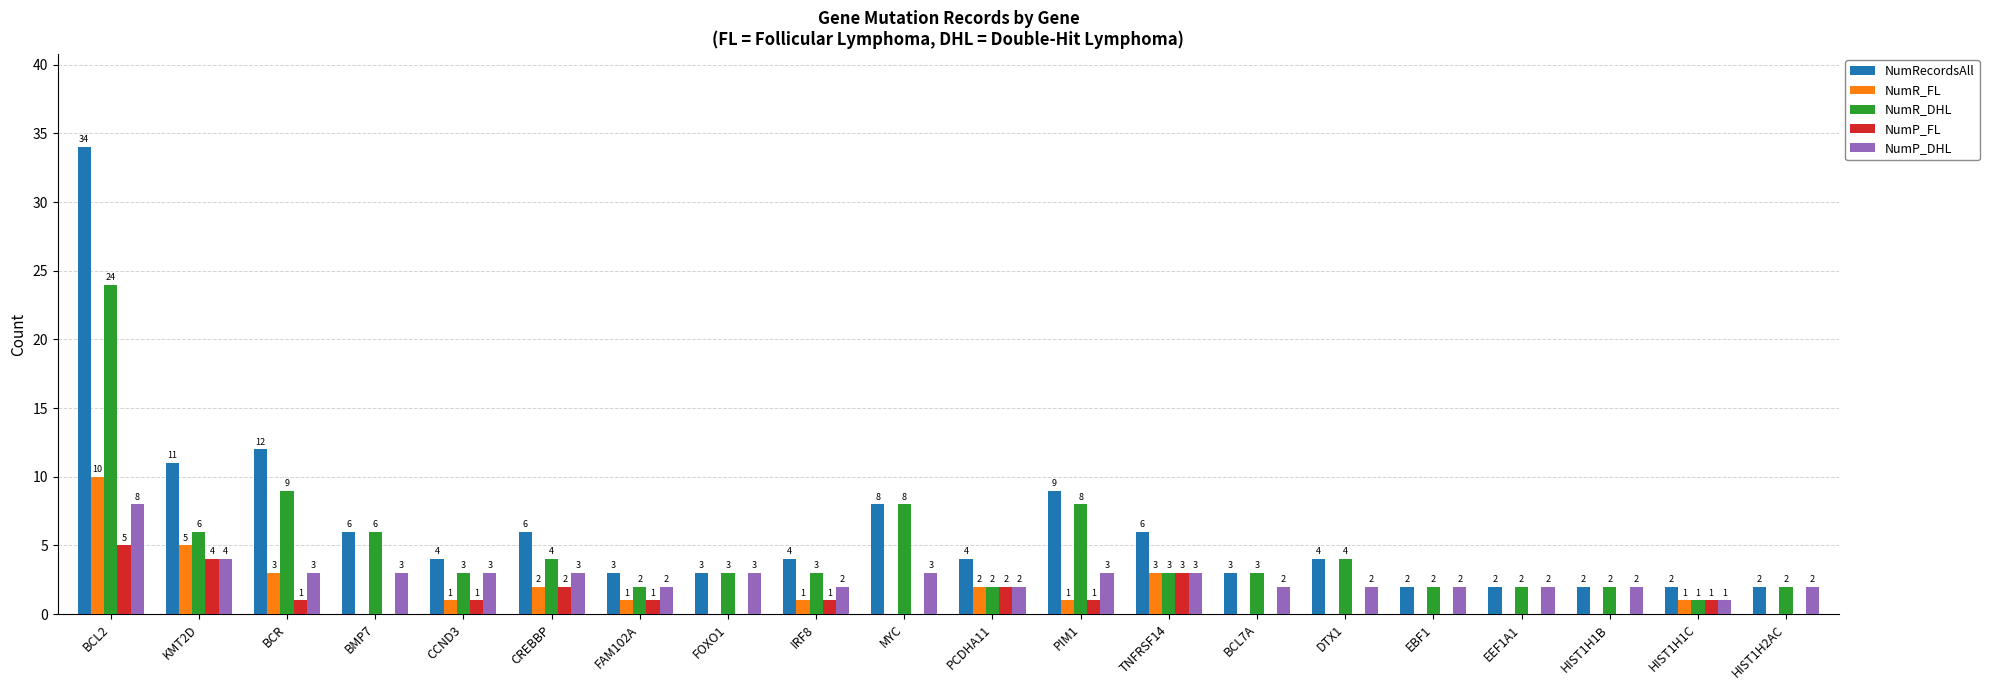

Reading right to left, extract all data points from this chart.

NumRecordsAll: 2	2	2	2	2	4	3	6	9	4	8	4	3	3	6	4	6	12	11	34
NumR_FL: 0	1	0	0	0	0	0	3	1	2	0	1	0	1	2	1	0	3	5	10
NumR_DHL: 2	1	2	2	2	4	3	3	8	2	8	3	3	2	4	3	6	9	6	24
NumP_FL: 0	1	0	0	0	0	0	3	1	2	0	1	0	1	2	1	0	1	4	5
NumP_DHL: 2	1	2	2	2	2	2	3	3	2	3	2	3	2	3	3	3	3	4	8